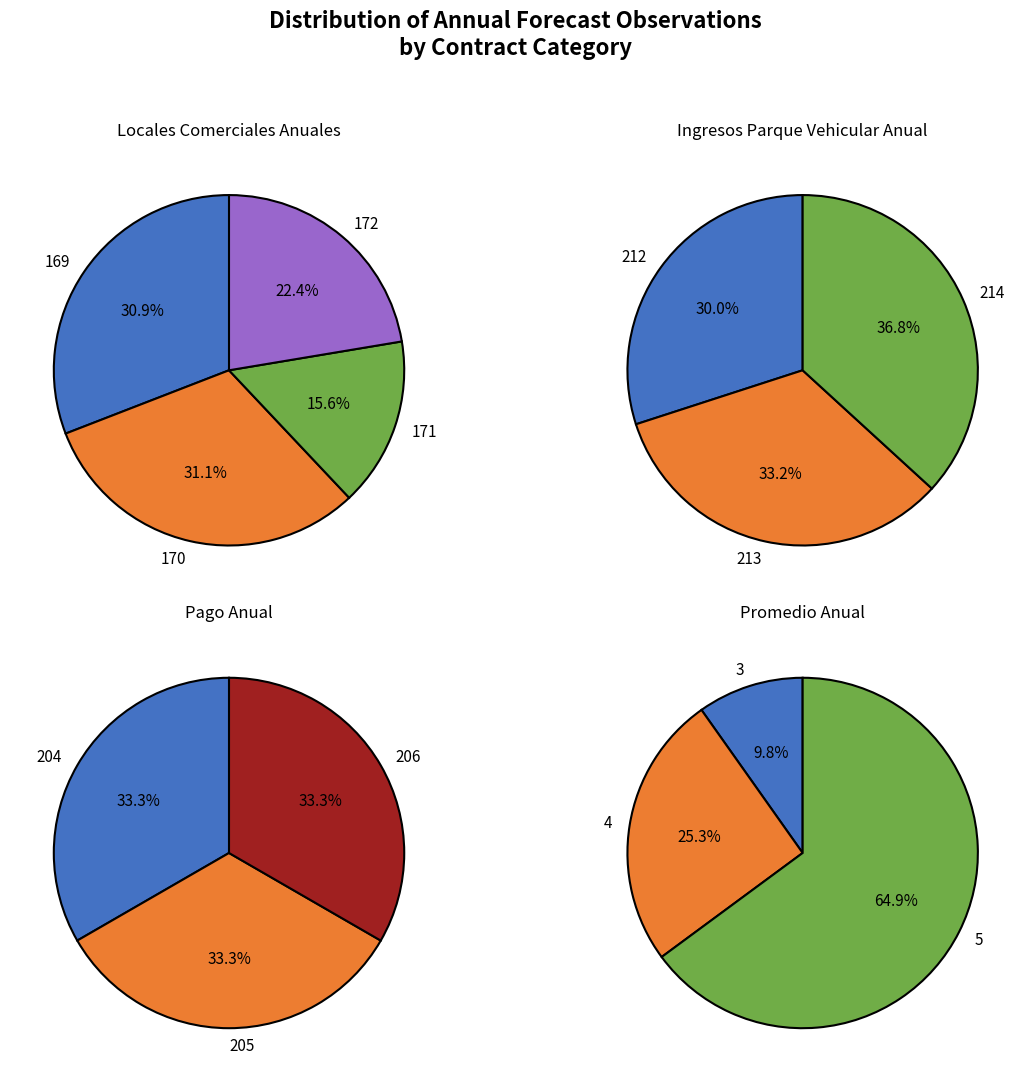

Is it true that ocds-mfx54g-9 is 14% of the pie?

False